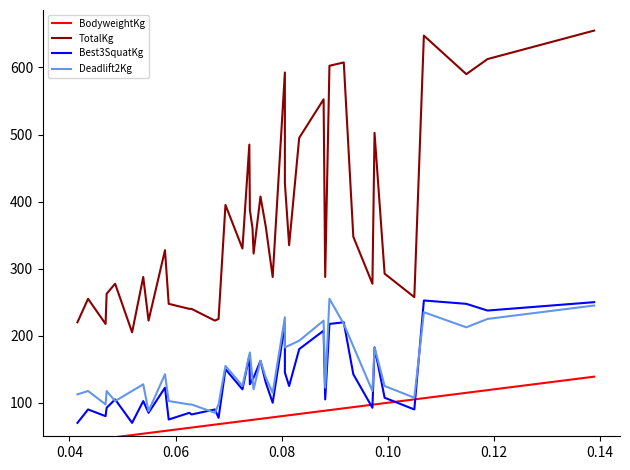

True or false: Deadlift2Kg has more than 0 points higher than both neighbors.

True